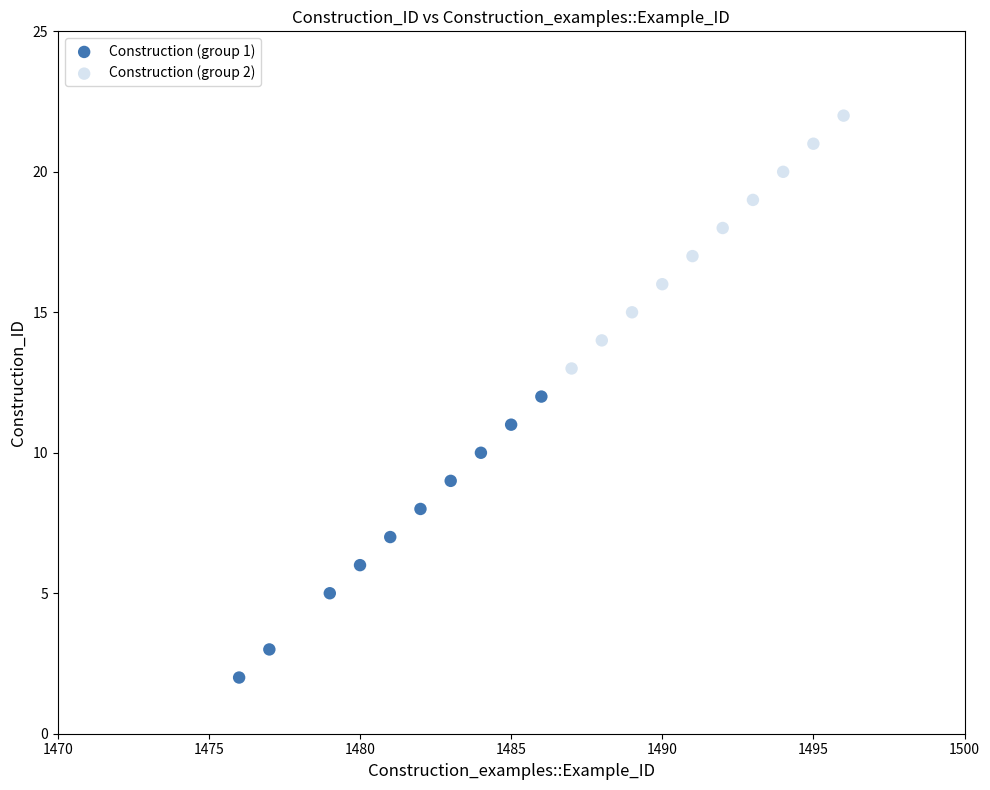

Which series reaches the minimum Y coordinate?

Construction (group 1)